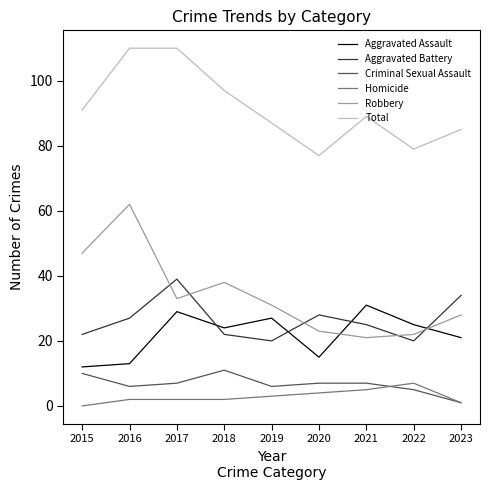

How many Aggravated Assault values are between 15 and 27?

5